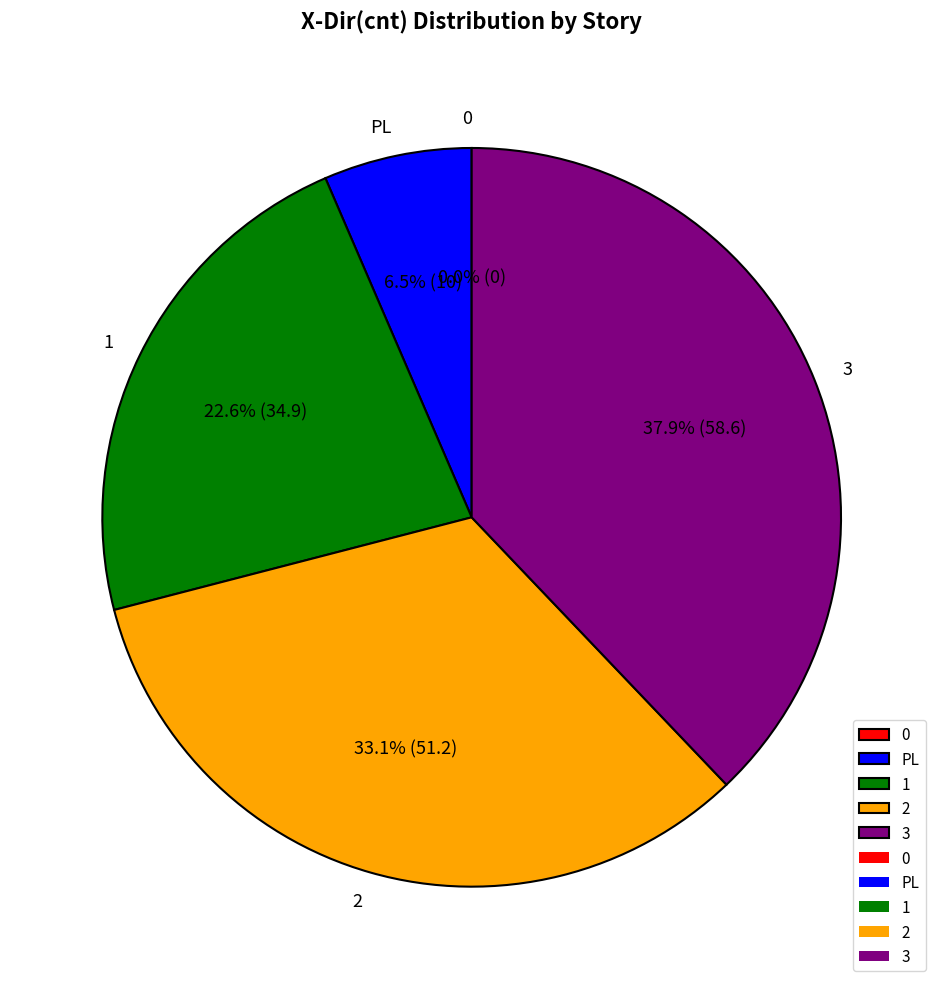

Between 2 and 0, which is larger?

2